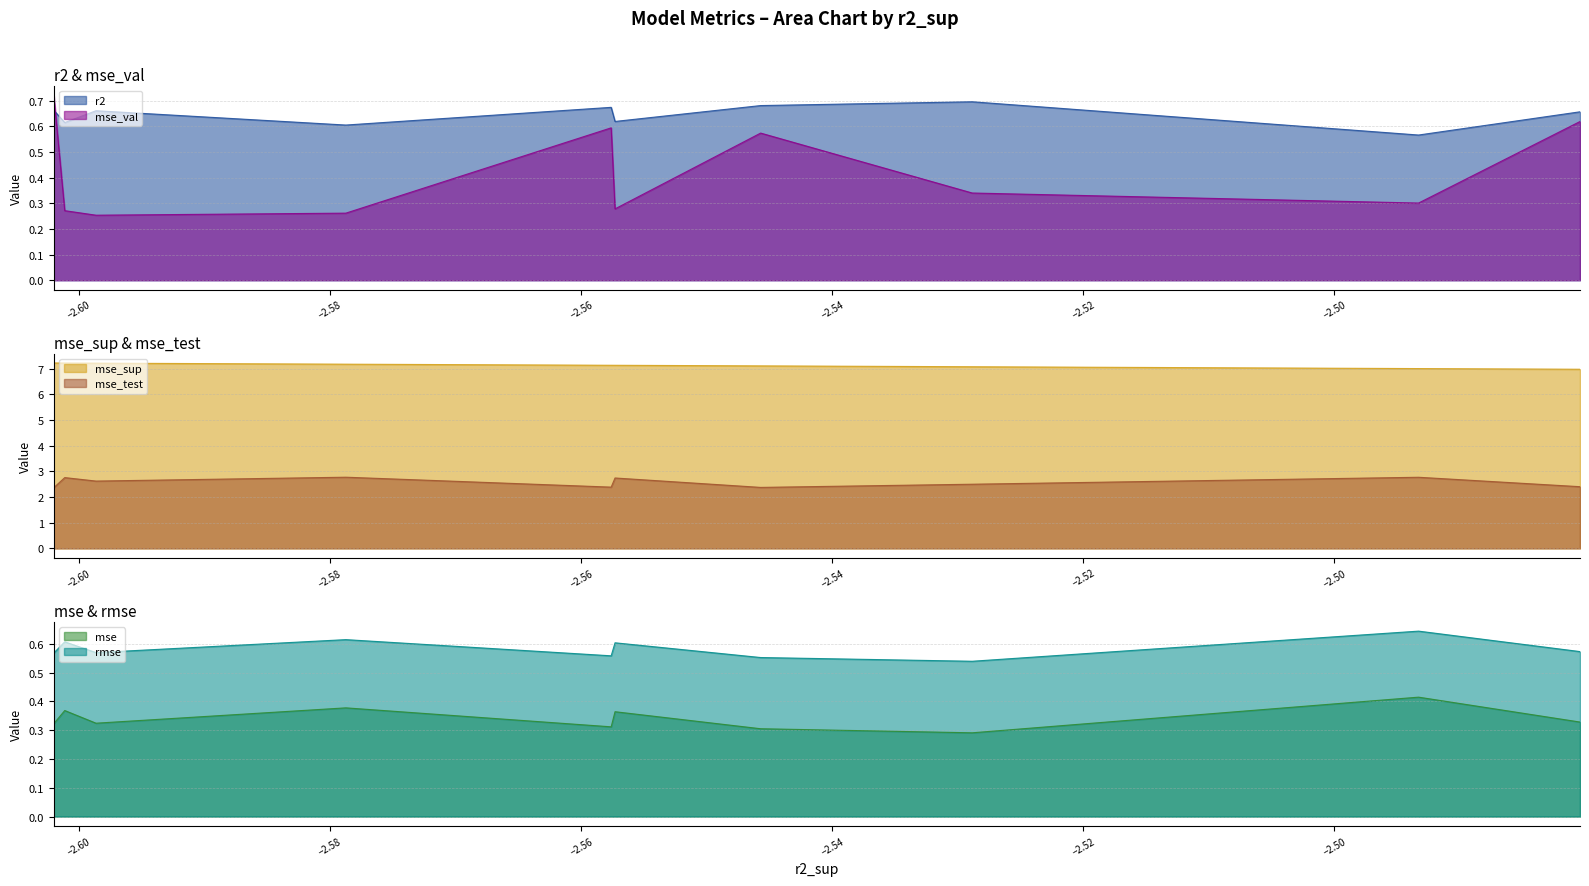

Does the chart have visible grid lines?

Yes